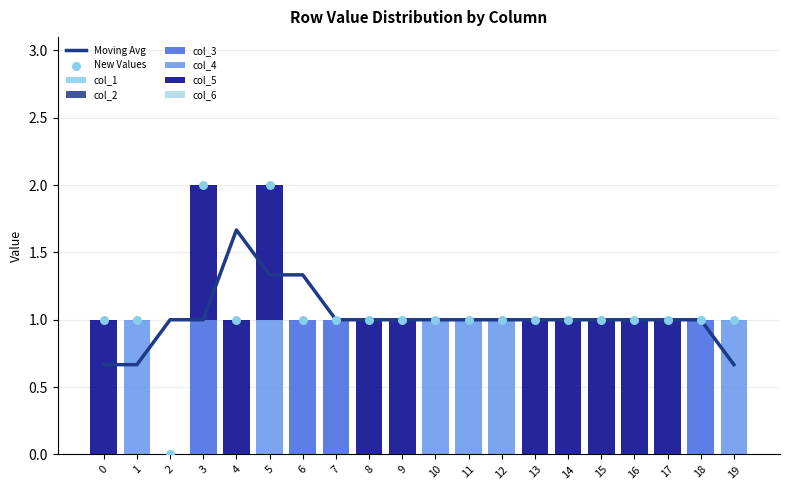

Which series contains the lowest Y value?

col_3